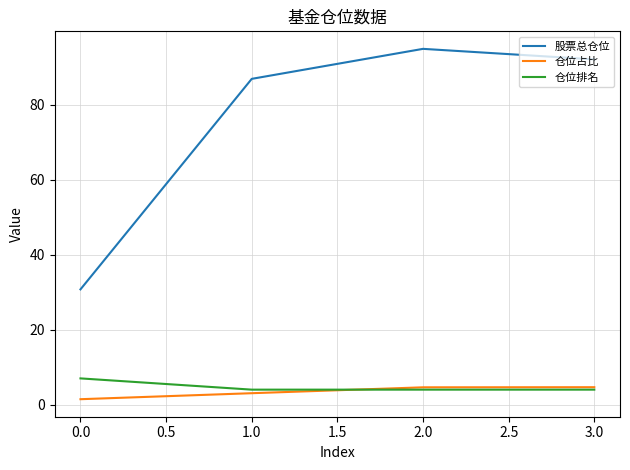

Between 0.0 and 3.0, which series saw the biggest shift?

股票总仓位